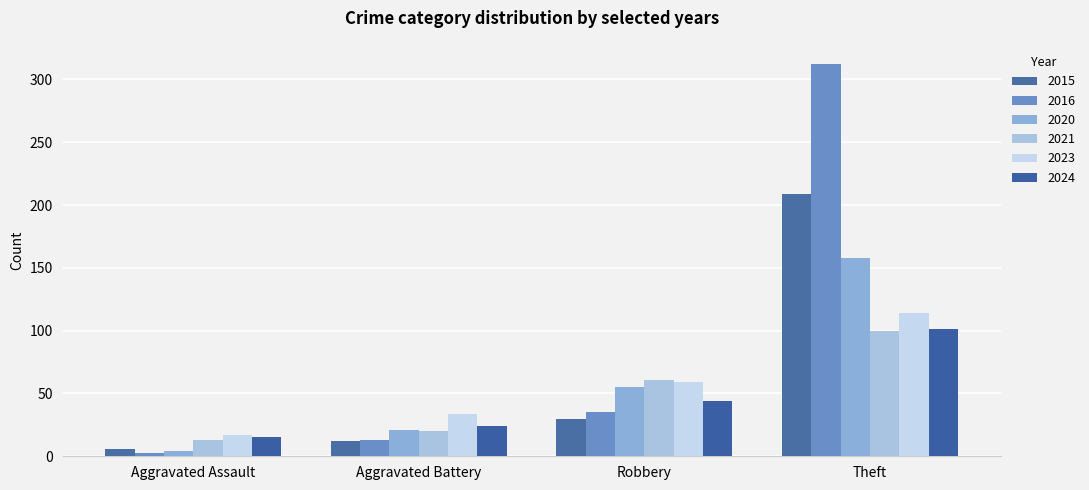

What is the difference between the maximum and minimum values in the 2020 series?

154